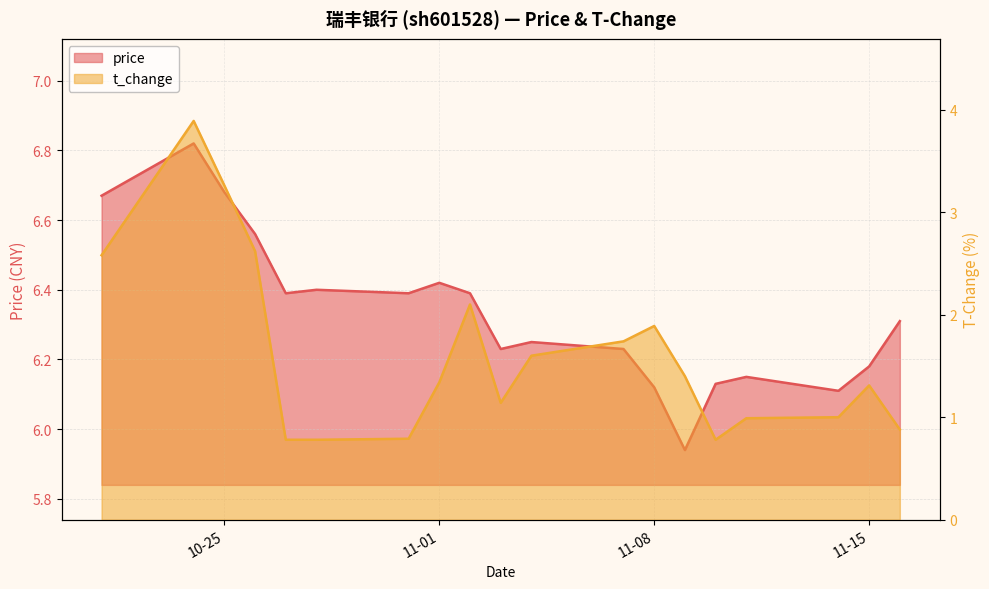

What is the difference between the second highest and minimum values in the price series?

0.7